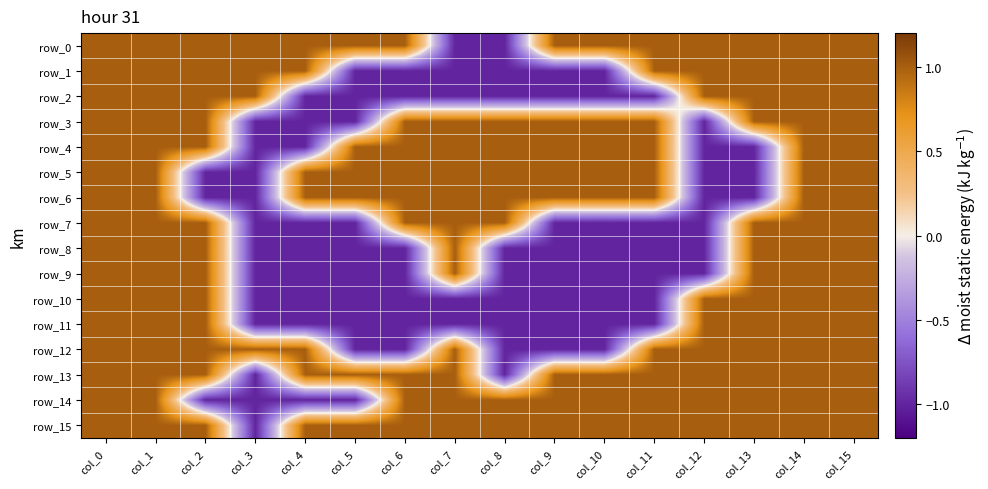

True or false: row_5 has a value of -1 at col_3.

True